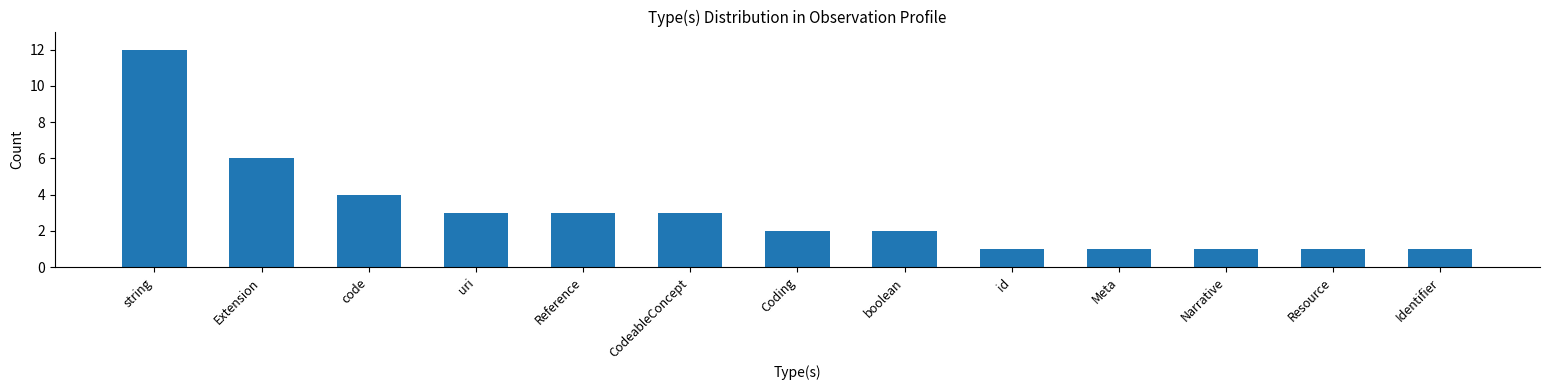

What is the maximum value shown in the chart?

12